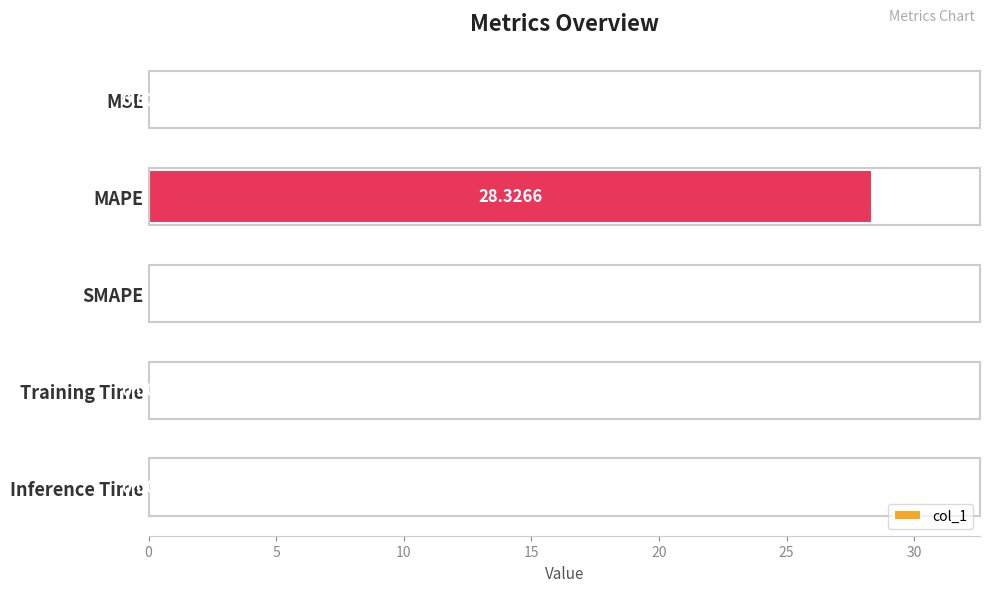

How many data points does each series have?

5